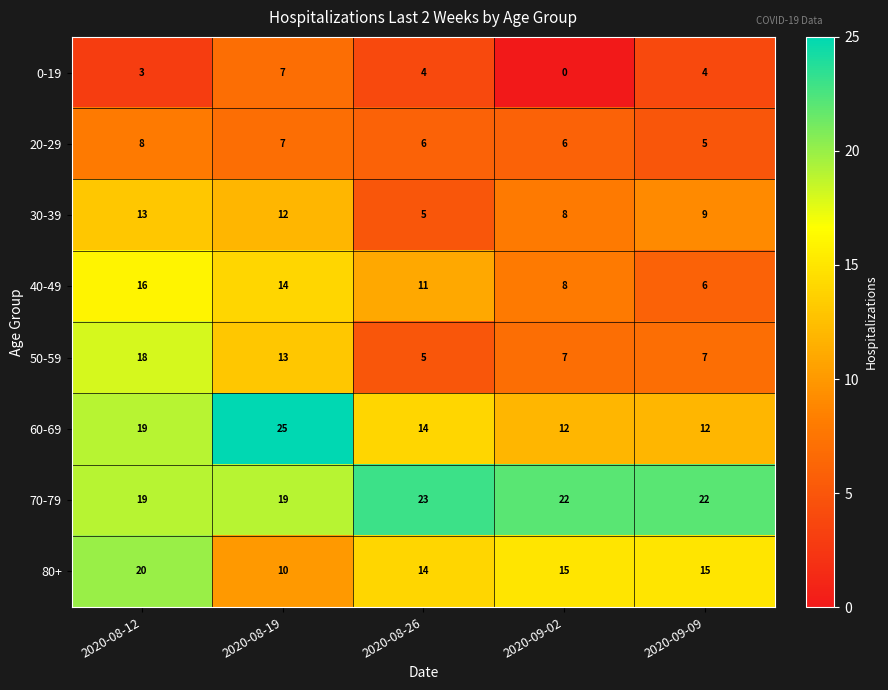

How many series are shown in this chart?

8